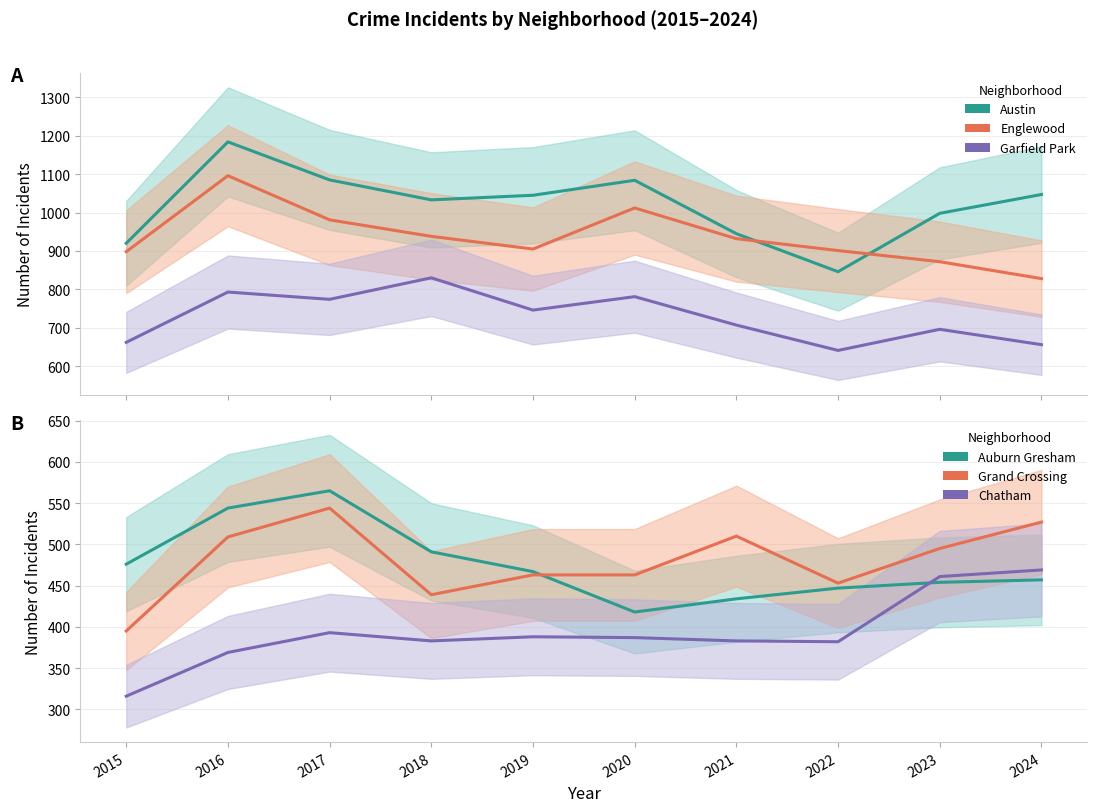

What is the sum of all Austin values?

10187